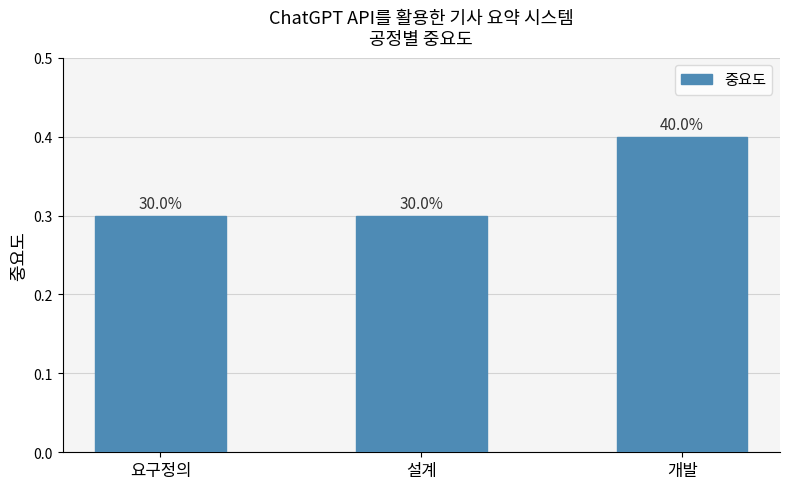

Between 개발 and 설계, which is larger?

개발